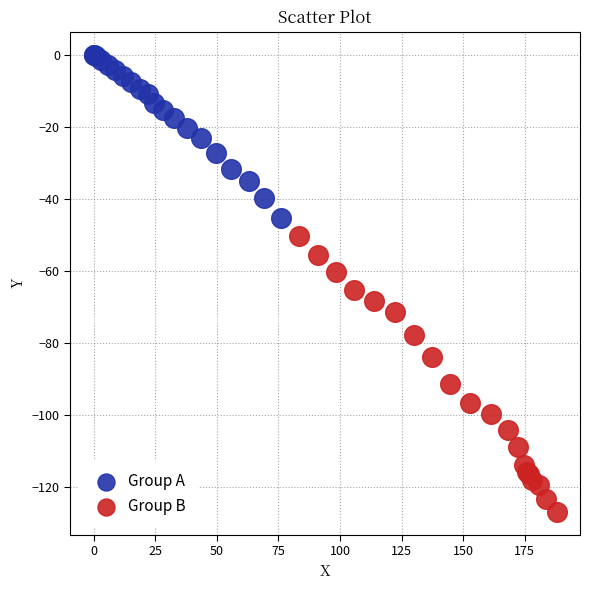

Which series contains the lowest Y value?

Group B